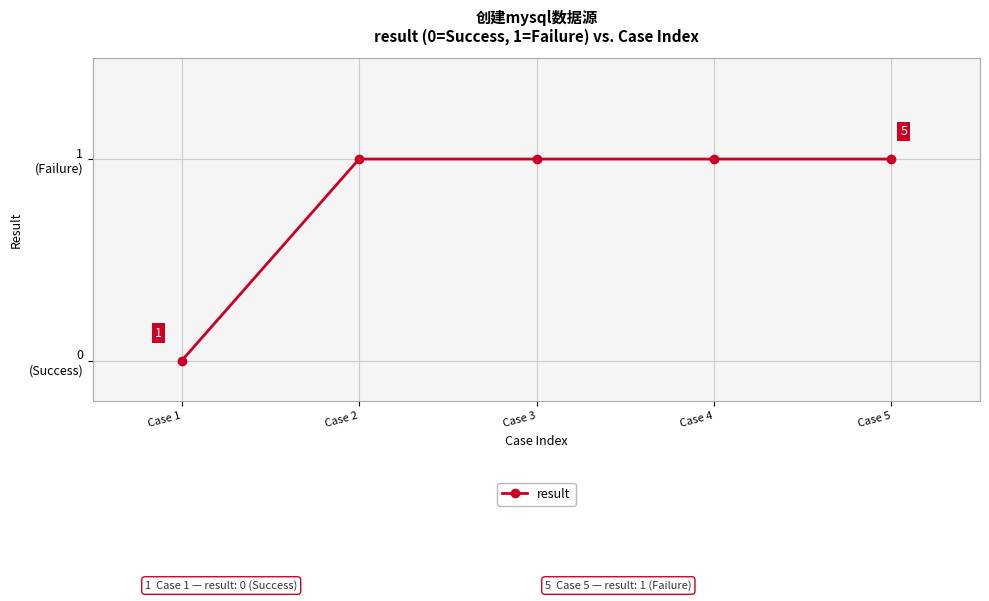

Approximately how many times larger is the value at Case 3 compared to Case 2?

1.0